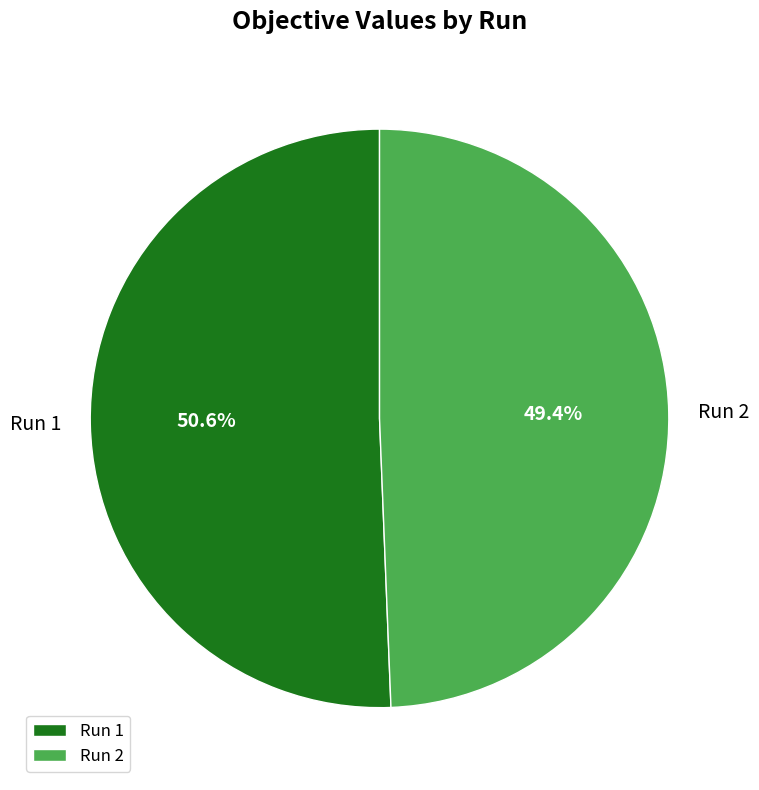

What percentage is NOT represented by Run 1?

49.4%